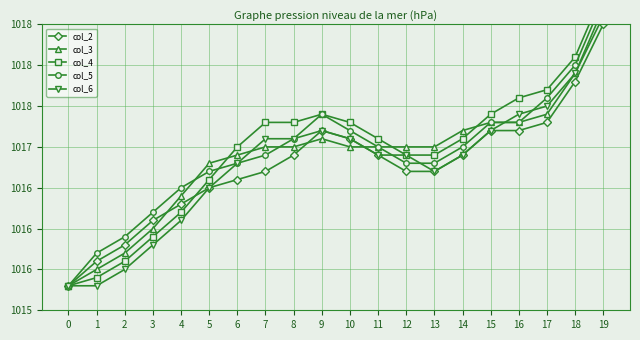

Reading left to right, transcribe all the data shown in this chart.

col_2: 1015.3	1015.6	1015.8	1016.1	1016.3	1016.5	1016.6	1016.7	1016.9	1017.2	1017.1	1016.9	1016.7	1016.7	1016.9	1017.2	1017.2	1017.3	1017.8	1018.5
col_3: 1015.3	1015.5	1015.7	1016.0	1016.4	1016.8	1016.9	1017.0	1017.0	1017.1	1017.0	1017.0	1017.0	1017.0	1017.2	1017.3	1017.3	1017.4	1017.9	1018.7
col_4: 1015.3	1015.4	1015.6	1015.9	1016.2	1016.6	1017.0	1017.3	1017.3	1017.4	1017.3	1017.1	1016.9	1016.9	1017.1	1017.4	1017.6	1017.7	1018.1	1018.9
col_5: 1015.3	1015.7	1015.9	1016.2	1016.5	1016.7	1016.8	1016.9	1017.1	1017.4	1017.2	1017.0	1016.8	1016.8	1017.0	1017.3	1017.3	1017.6	1018.0	1018.8
col_6: 1015.3	1015.3	1015.5	1015.8	1016.1	1016.5	1016.8	1017.1	1017.1	1017.2	1017.1	1016.9	1016.9	1016.7	1016.9	1017.2	1017.4	1017.5	1017.9	1018.6